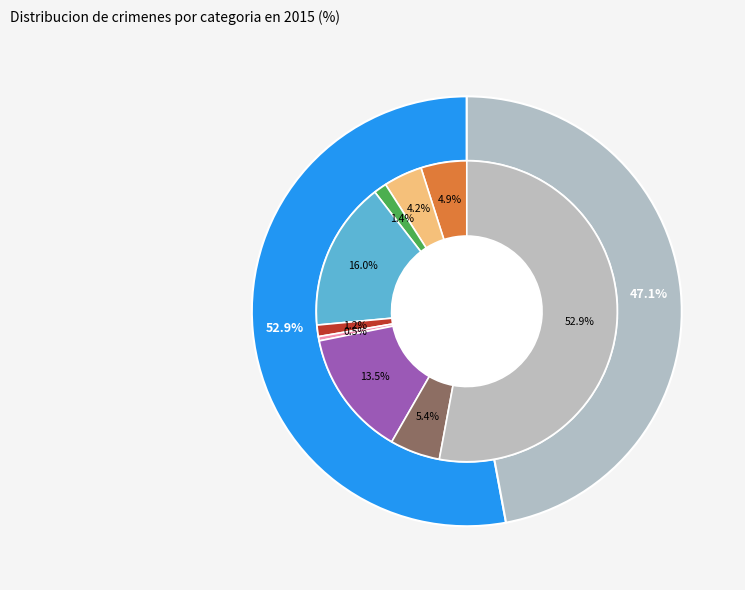

What is the ratio of the value at Aggravated Assault to the value at Robbery?

0.9